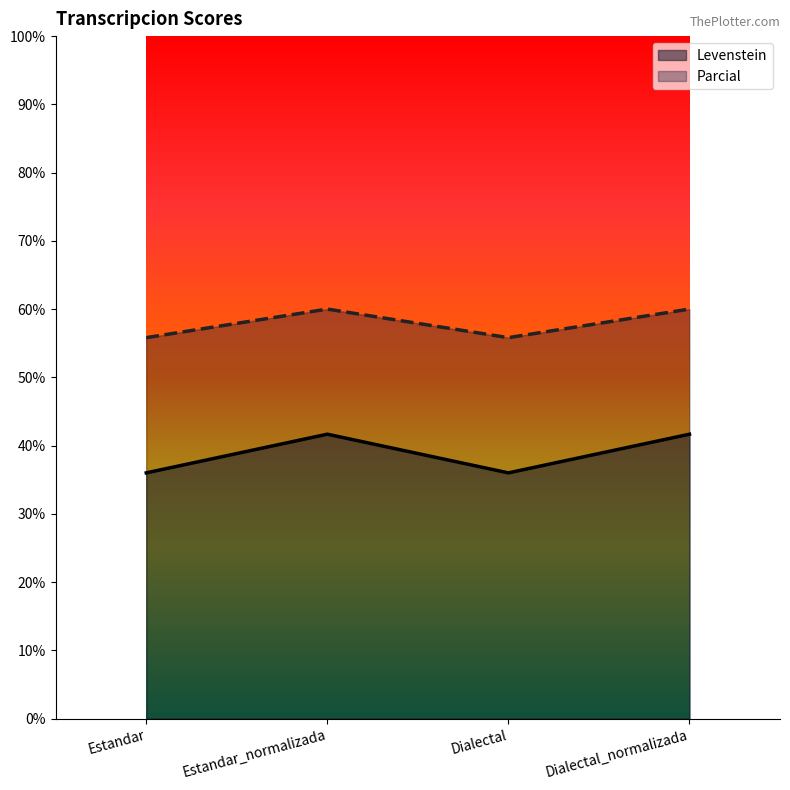

How many series are shown in this chart?

2